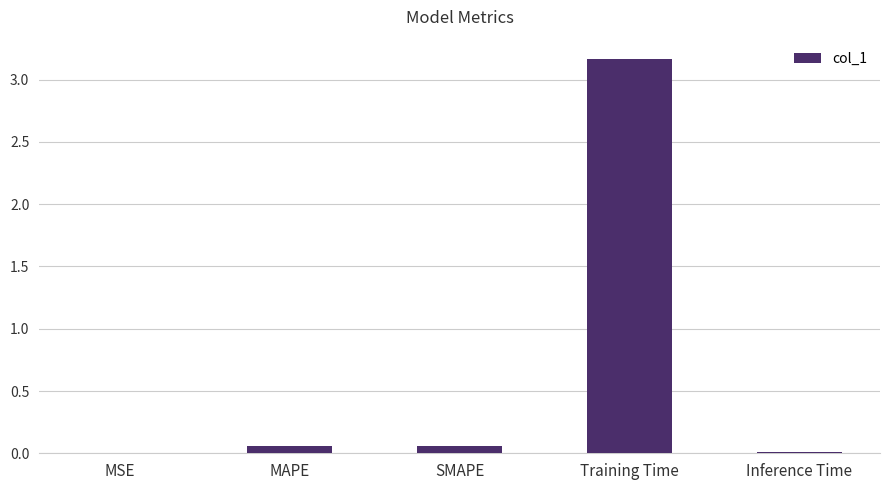

What is the sum of all values?

3.3